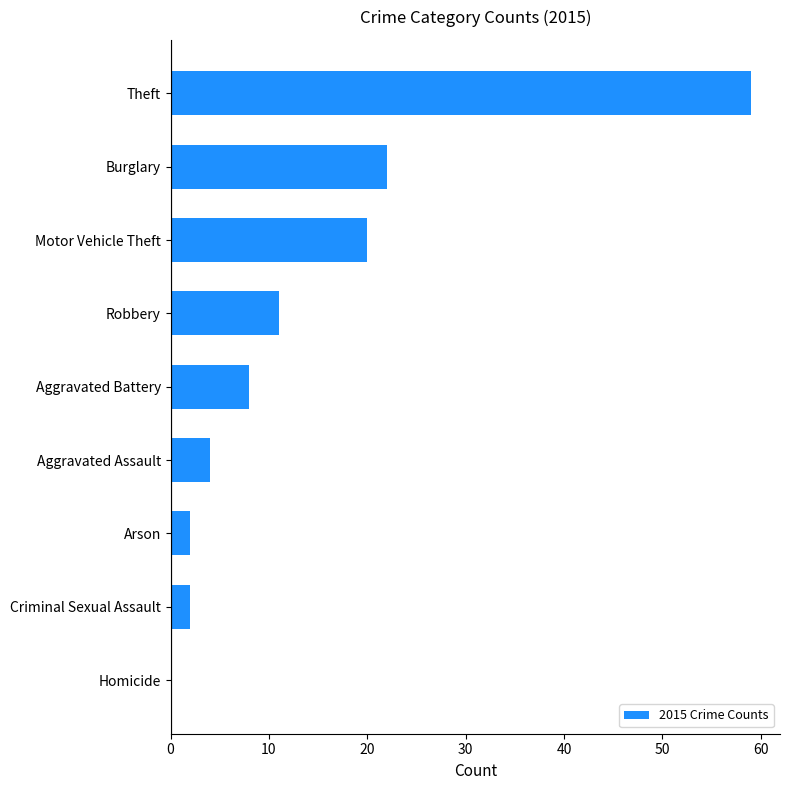

How many categories are shown in the chart?

9